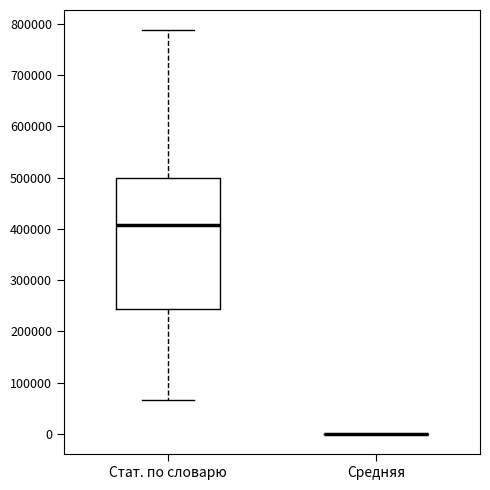

Comparing the boxes themselves (not the whiskers), which one is the tallest?

Стат. по словарю